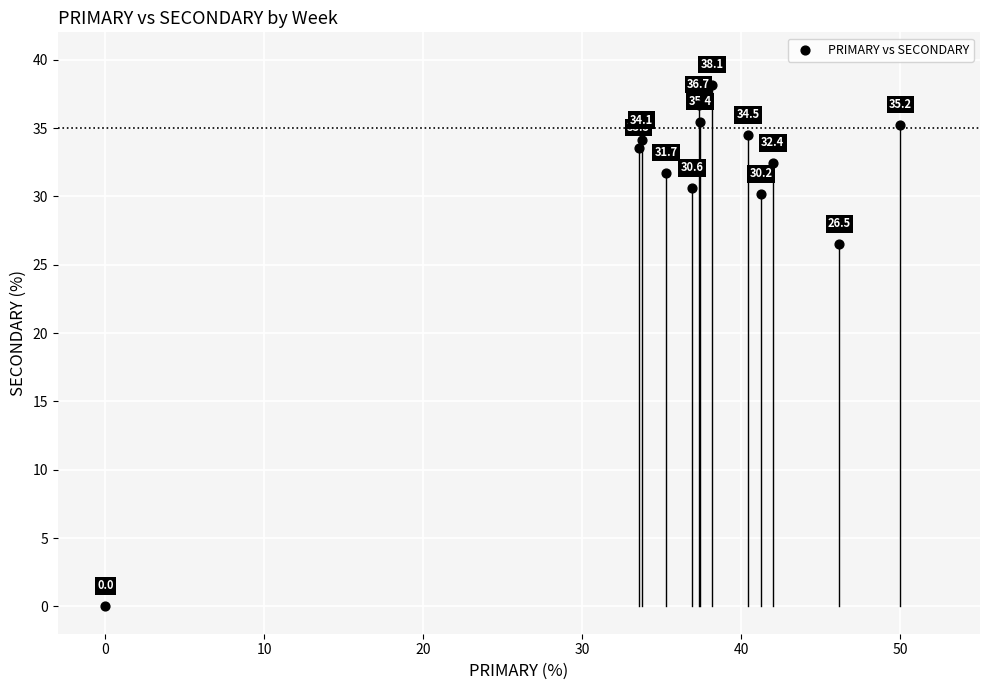

What Y value in the scatter plot is closest to 19?

26.5